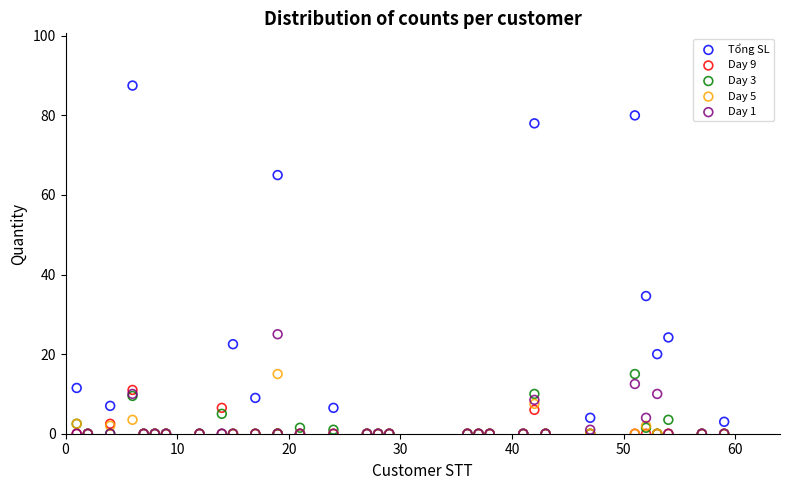

Across all series, what Y value is closest to 43?

34.6